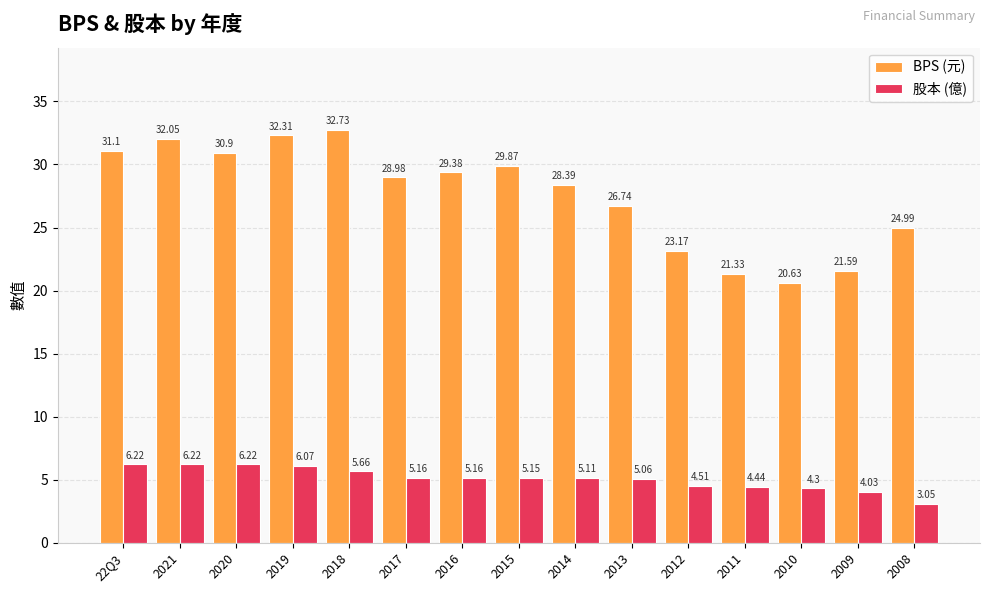

What is the value of the BPS (元) bar at the 3rd from the left?

30.9